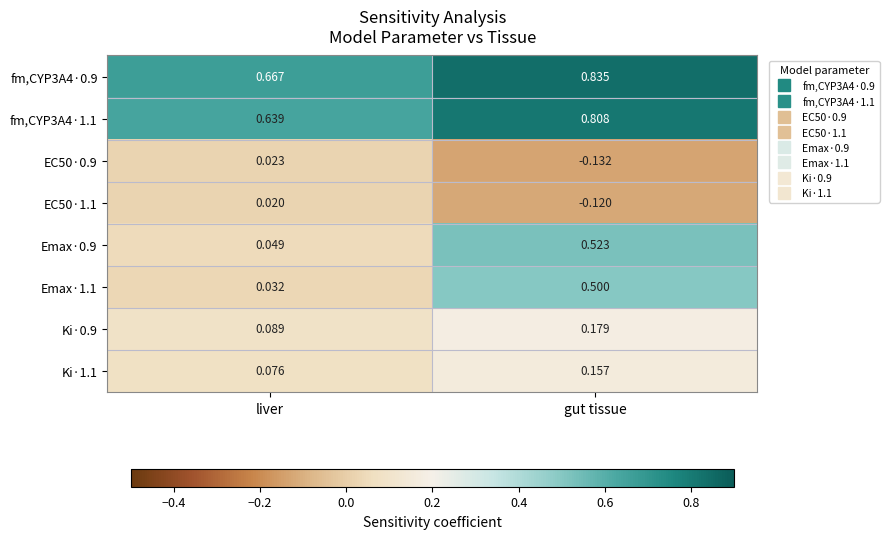

List the labels in order of fm,CYP3A4·0.9 value, largest first.

gut tissue, liver